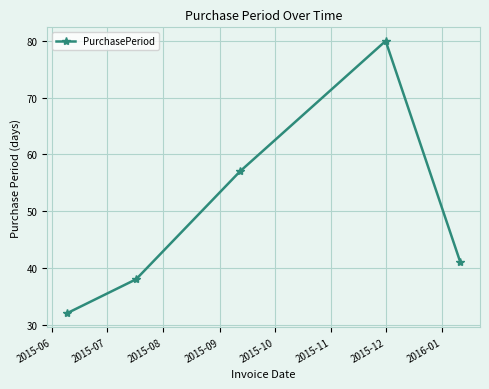

What is the smallest value displayed?

32